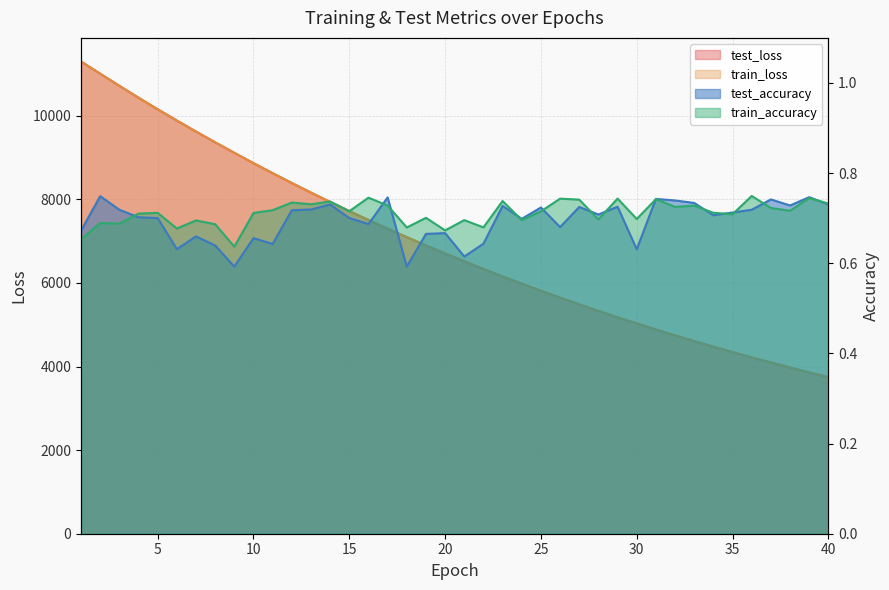

What is the minimum value for train_loss?

3746.0